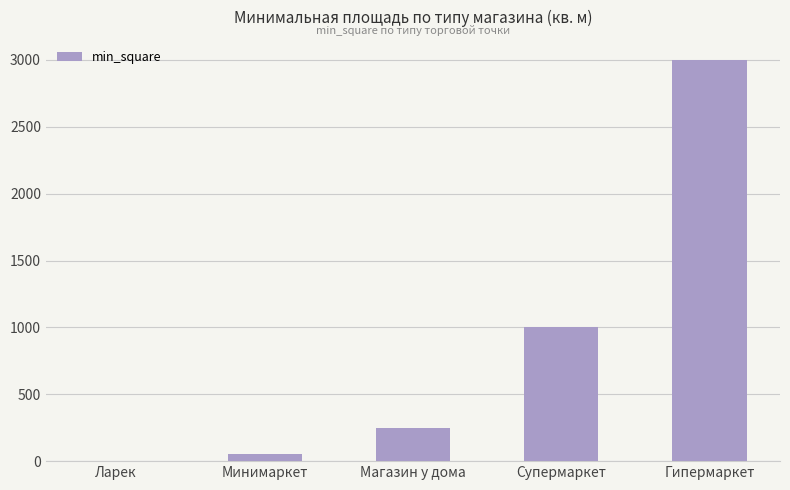

Approximately how many times larger is the value at Гипермаркет compared to Супермаркет?

3.0